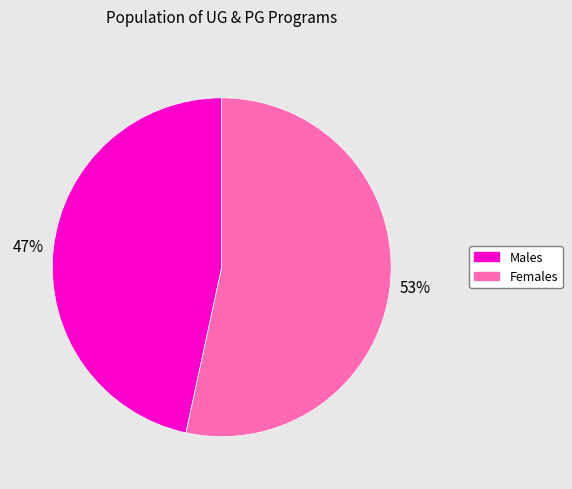

Is there a majority slice in this chart?

Yes